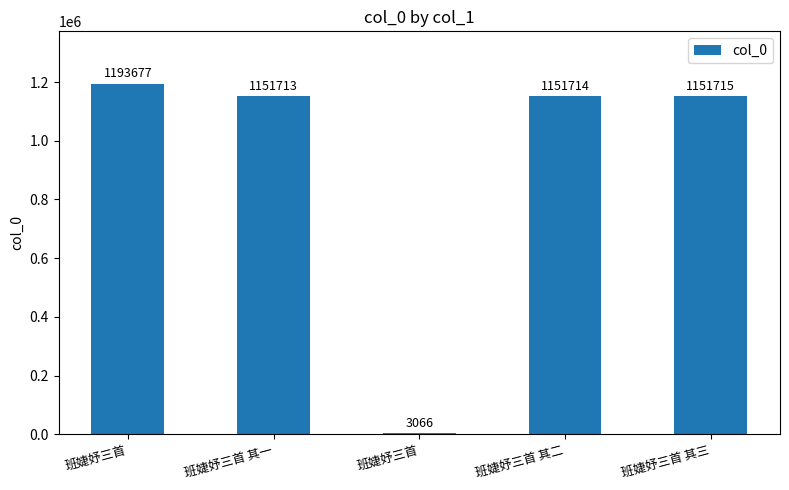

How many series are shown in this chart?

1